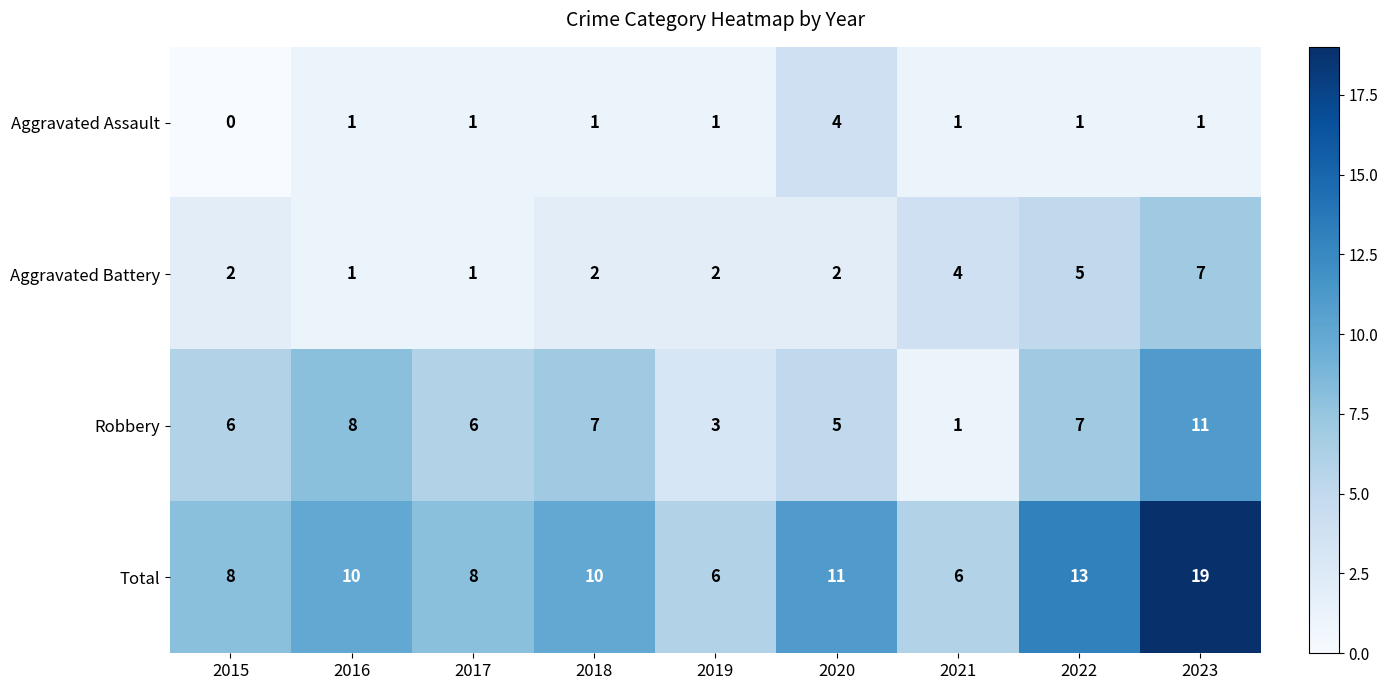

What is the sum of the Aggravated Battery values at 2020 and 2016?

3